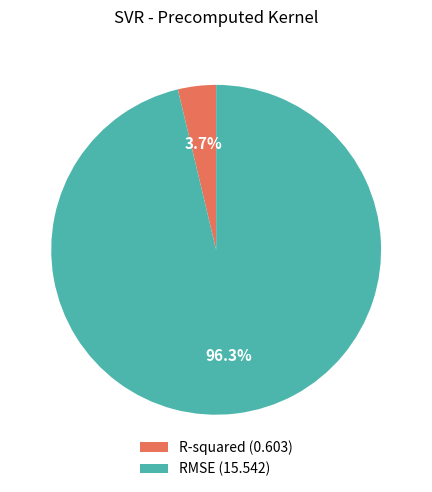

Which category has the biggest portion of the pie?

RMSE